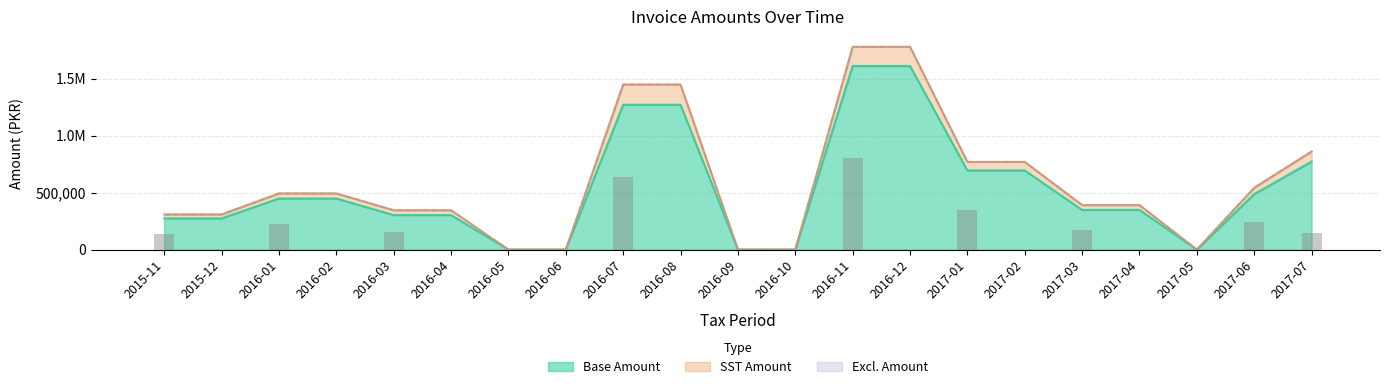

Is it true that SST Amount equals 27256.2 at 2016-01?

False